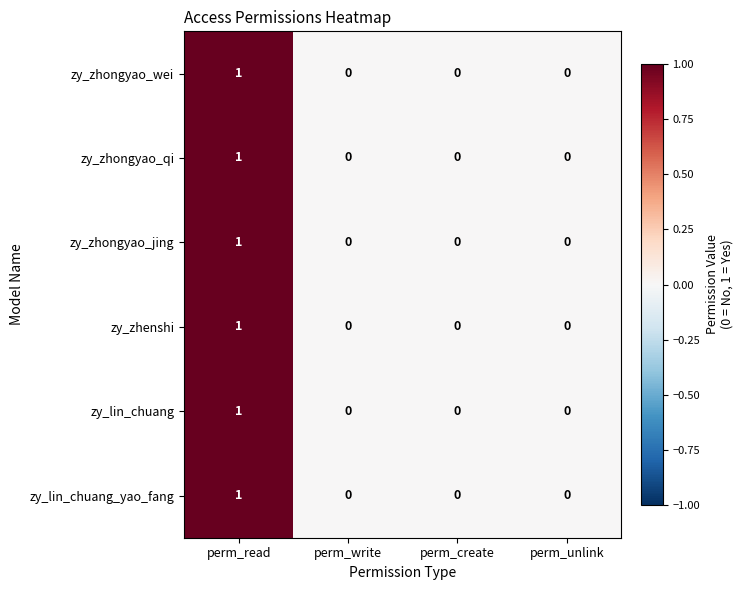

Is it true that zy_zhongyao_wei equals 0 at perm_unlink?

True